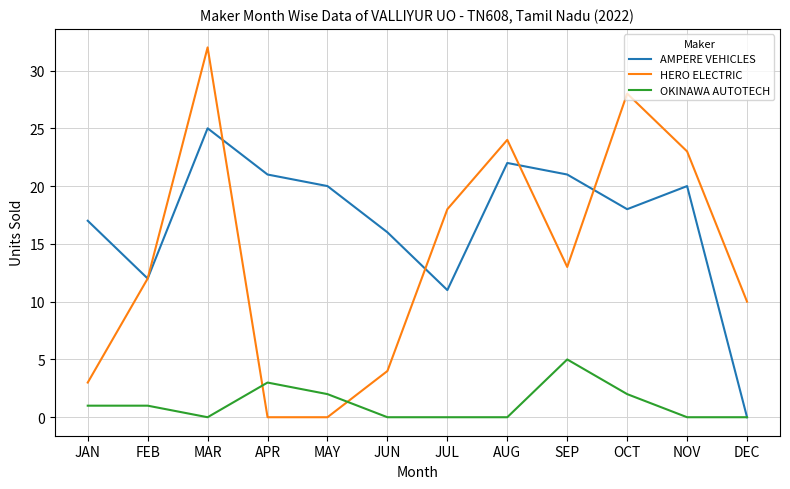

What is the difference between the maximum and second lowest values in the HERO ELECTRIC series?

32